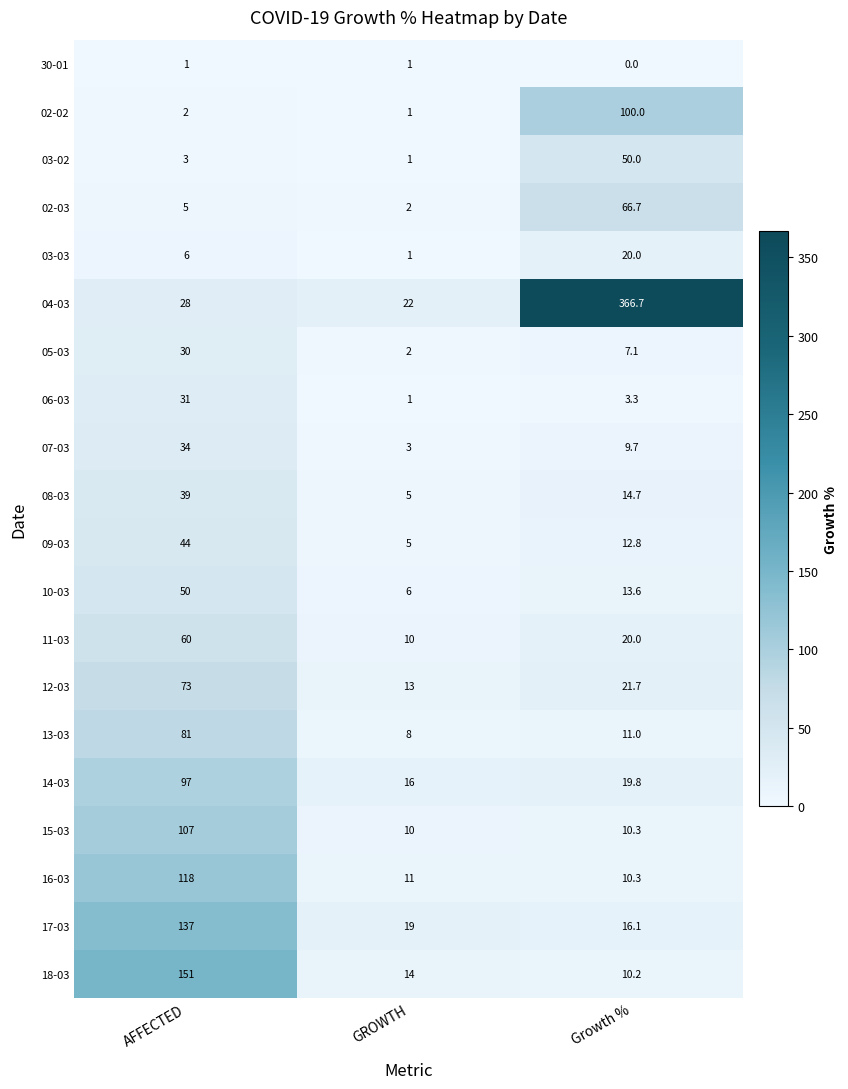

At which label is 17-03 closest to 76?

GROWTH